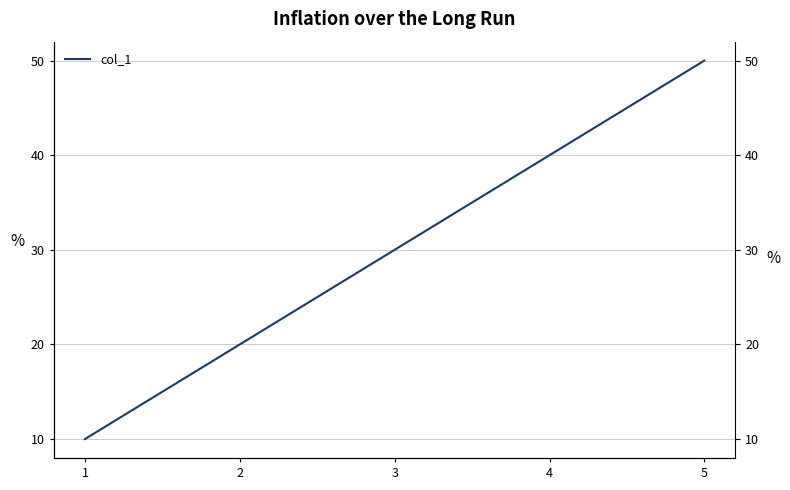

True or false: the data has more than 2 interior local peaks.

False